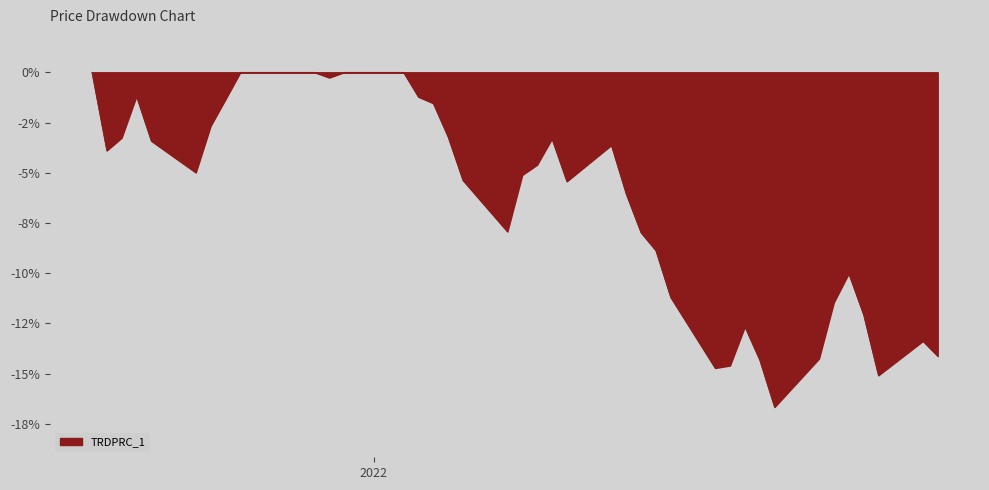

True or false: there are more than 0 points higher than both neighbors.

True